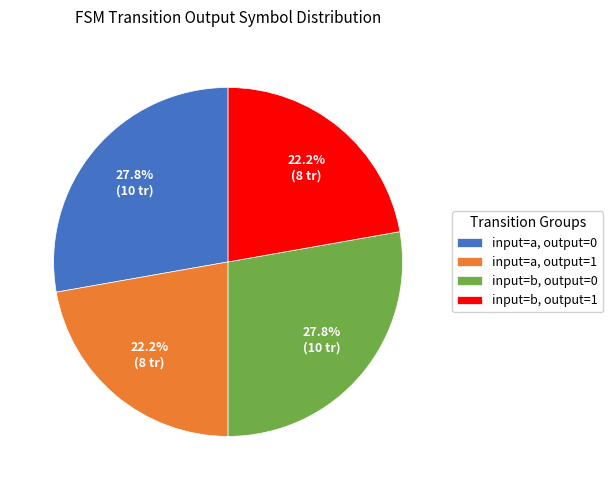

Which has a higher value, input=b, output=1 or input=a, output=0?

input=a, output=0